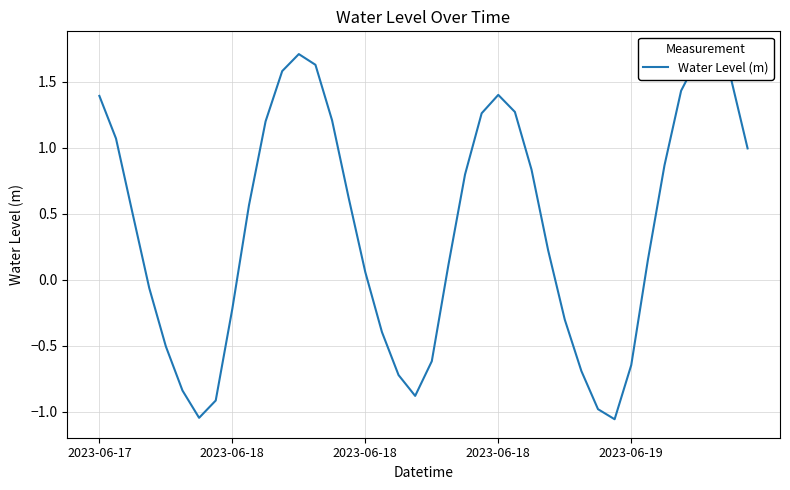

The chart shows a value of -0.2 at 18. True or false?

False